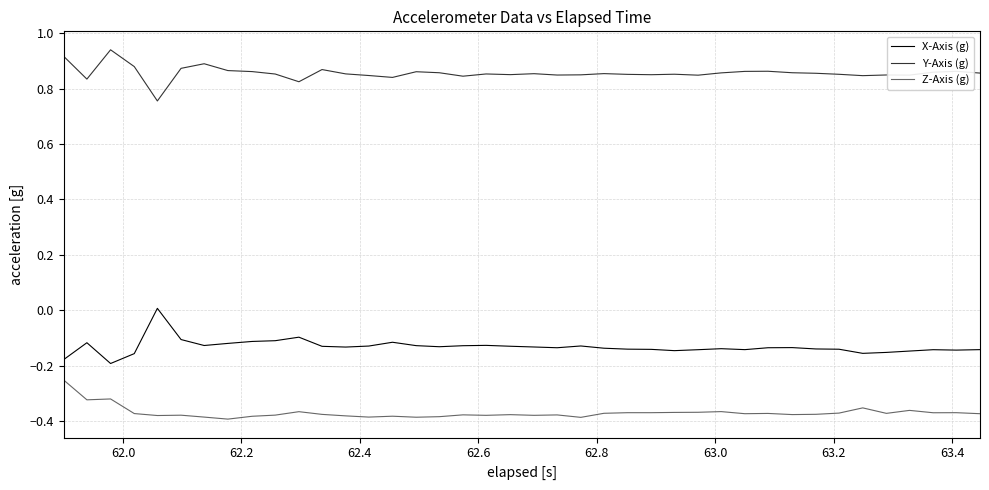

List the series in order of their overall mean, lowest first.

Z-Axis (g), X-Axis (g), Y-Axis (g)